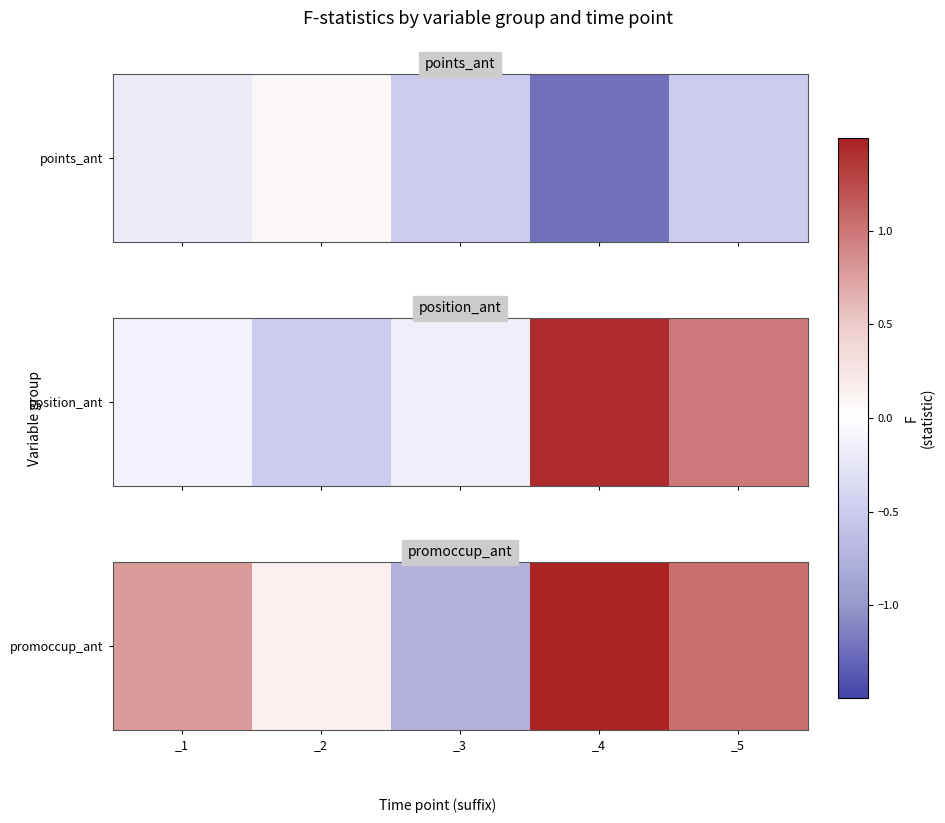

Is it true that the value at _2 is 0.2?

False